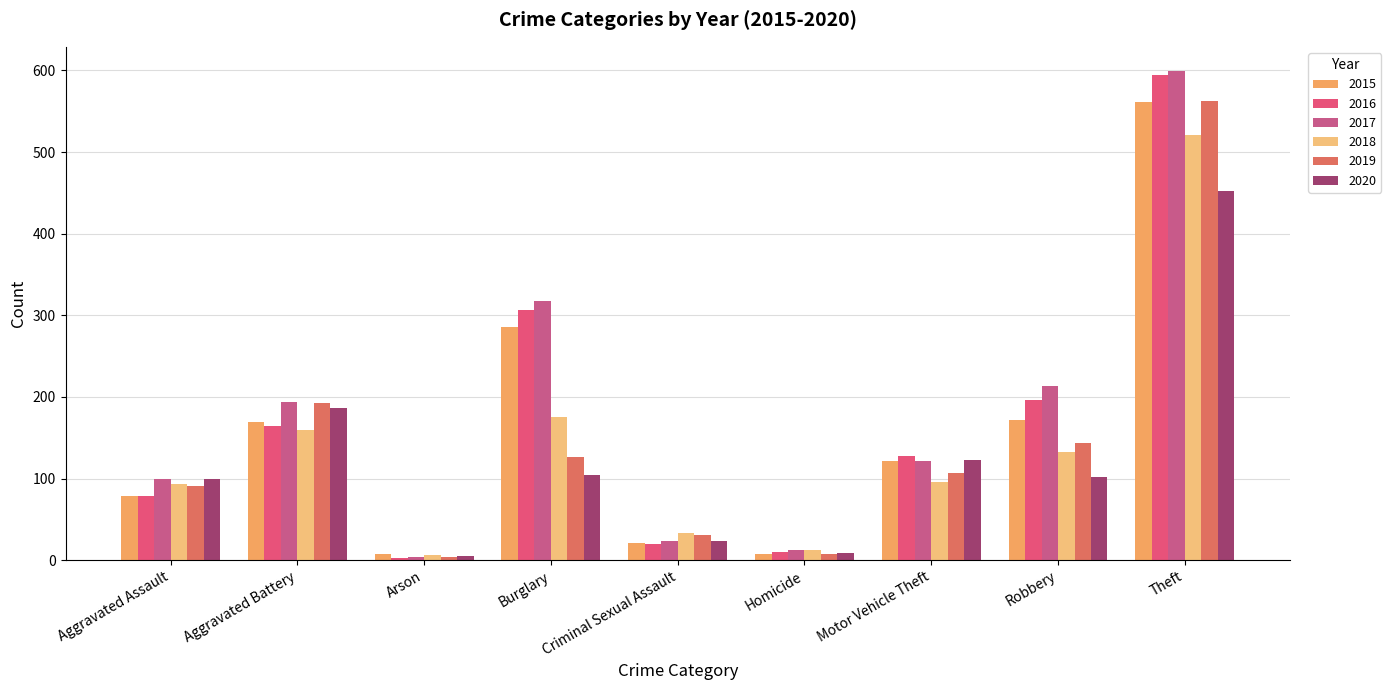

Which label corresponds to the smallest value in the chart?

Arson